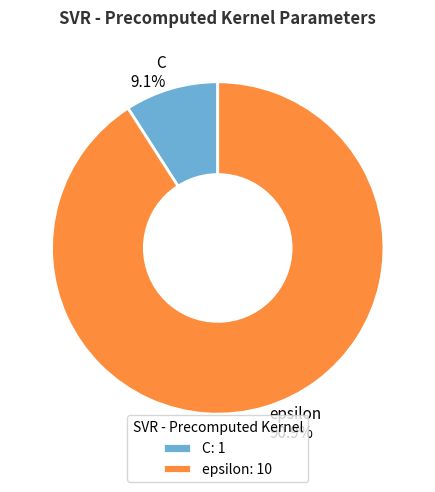

To the nearest percent, what portion does epsilon represent?

91%